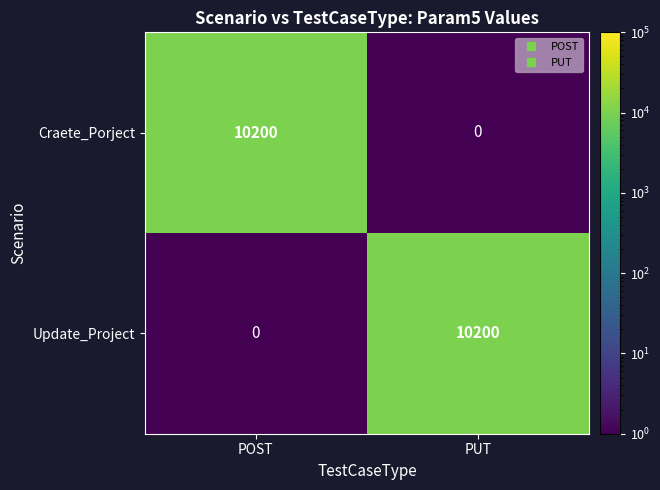

What is the difference between the highest and lowest values at POST?

10200